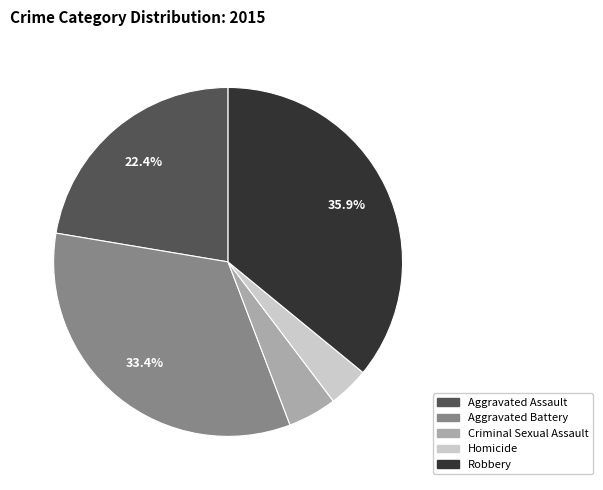

To the nearest percent, what is the average slice percentage?

20%